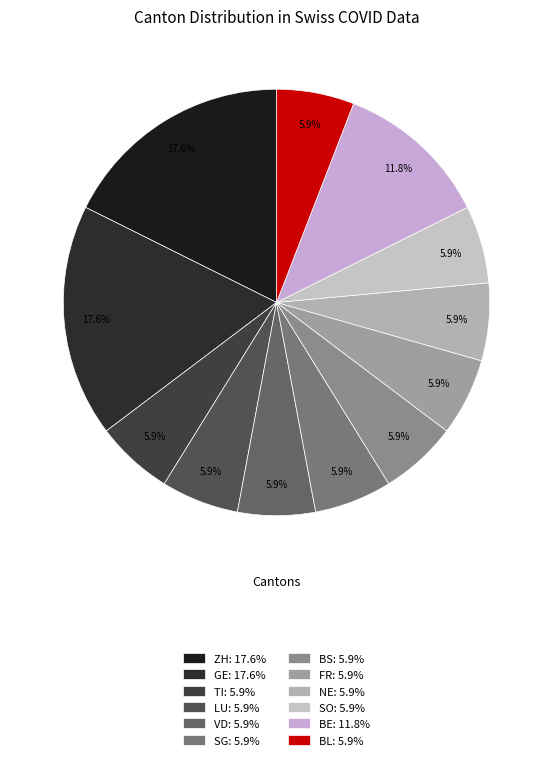

Do LU and FR together represent more than half of the pie?

No